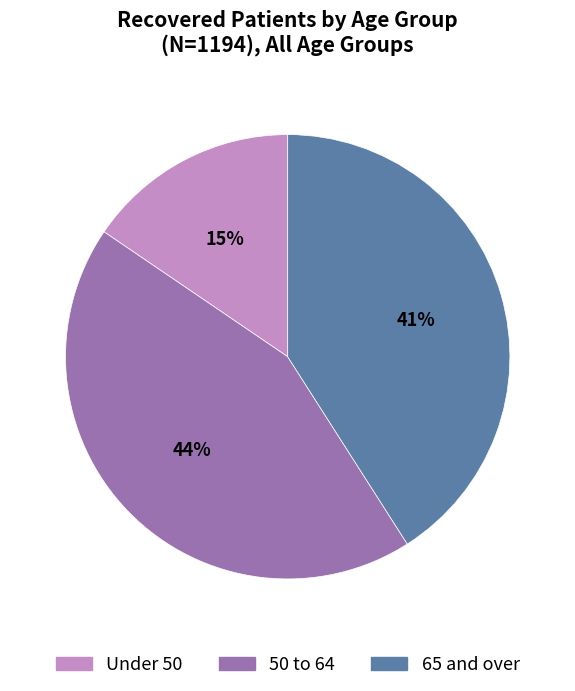

To the nearest percent, what portion does Under 50 represent?

15%